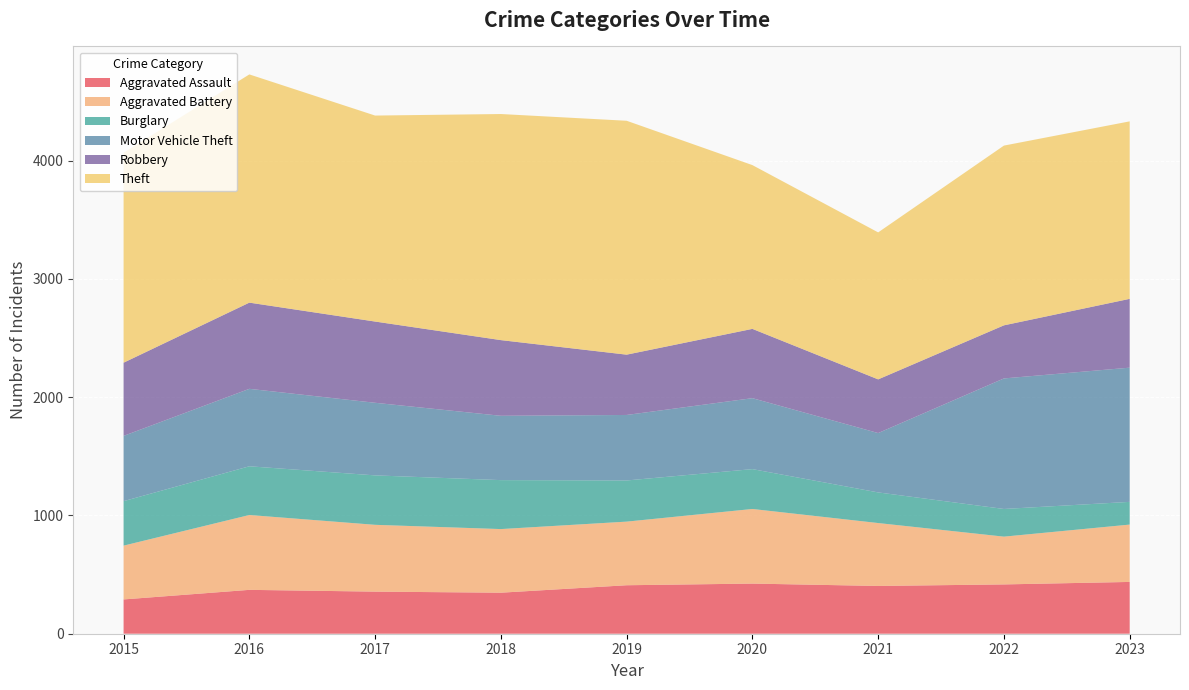

Reading right to left, list all the values displayed in this chart.

Aggravated Assault: 2023=438	2022=417	2021=404	2020=424	2019=410	2018=347	2017=356	2016=371	2015=290
Aggravated Battery: 2023=485	2022=404	2021=532	2020=631	2019=538	2018=538	2017=565	2016=633	2015=455
Burglary: 2023=192	2022=234	2021=259	2020=337	2019=348	2018=414	2017=418	2016=412	2015=376
Motor Vehicle Theft: 2023=1135	2022=1104	2021=502	2020=600	2019=554	2018=544	2017=614	2016=655	2015=552
Robbery: 2023=582	2022=449	2021=454	2020=586	2019=510	2018=640	2017=687	2016=729	2015=619
Theft: 2023=1501	2022=1520	2021=1243	2020=1385	2019=1978	2018=1912	2017=1742	2016=1930	2015=1775